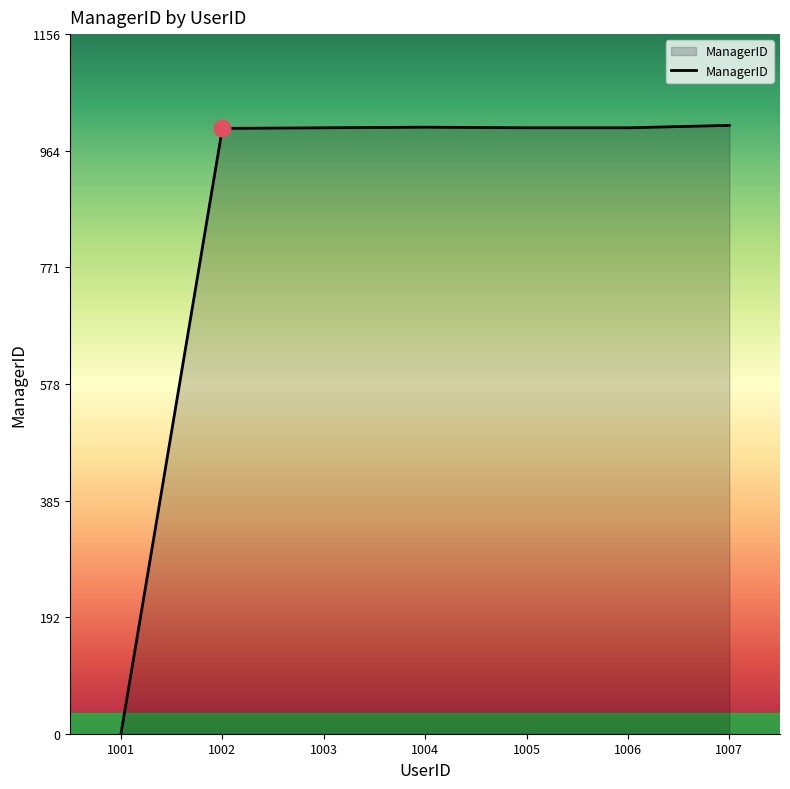

What is the sum of the values at 1006 and 1002?

2003